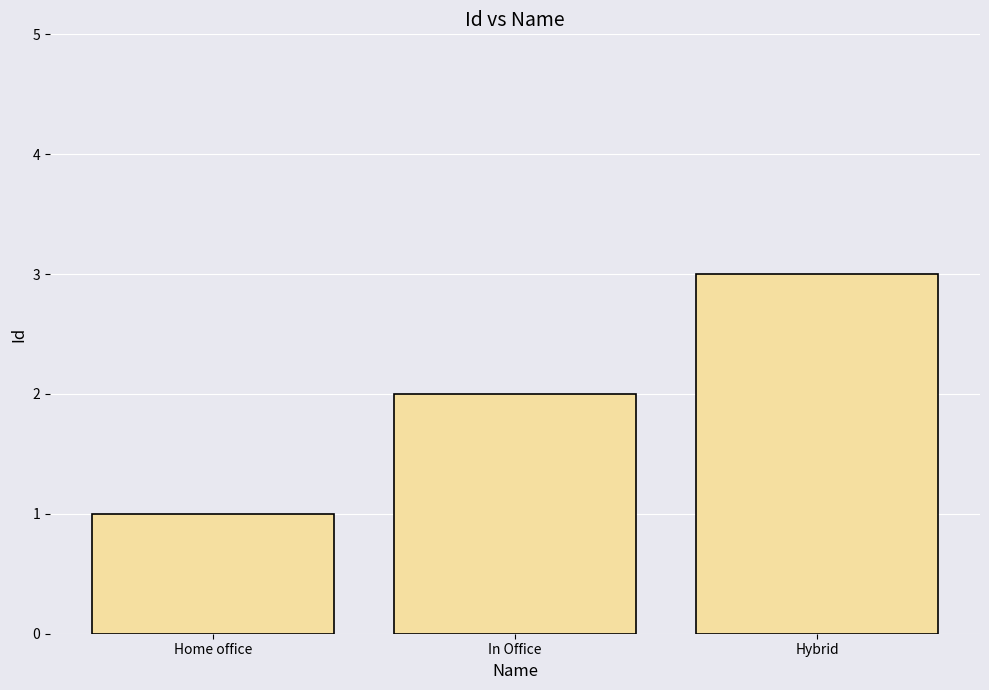

Rank the categories by value from highest to lowest.

Hybrid, In Office, Home office